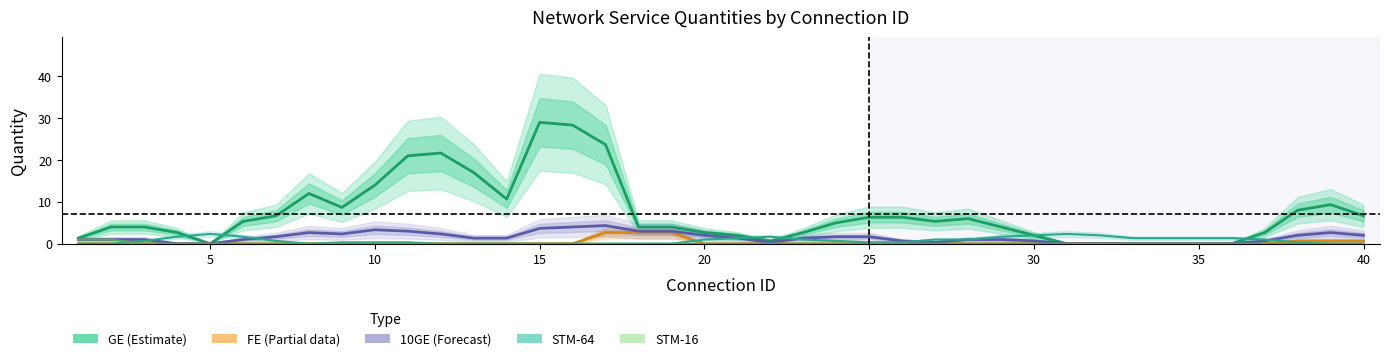

What is the spread (max minus min) of values at 25?

5.3